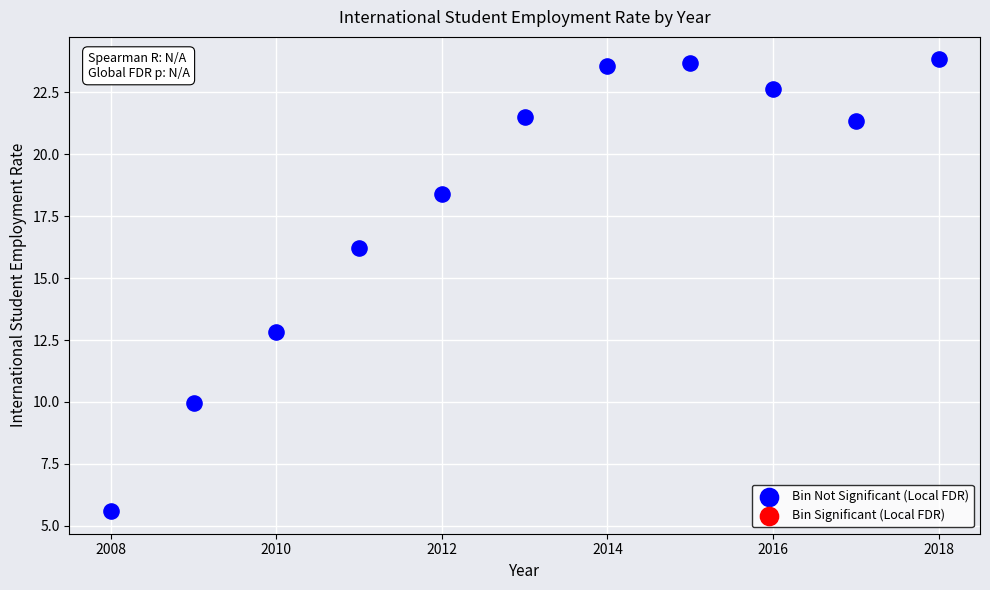

What is the range of X values (max minus min)?

10.0